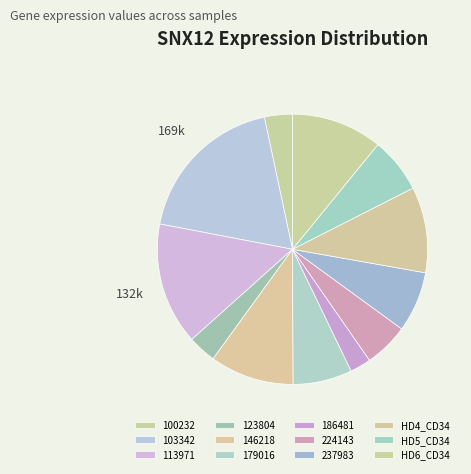

True or false: HD6_CD34 accounts for 11% of the total.

True